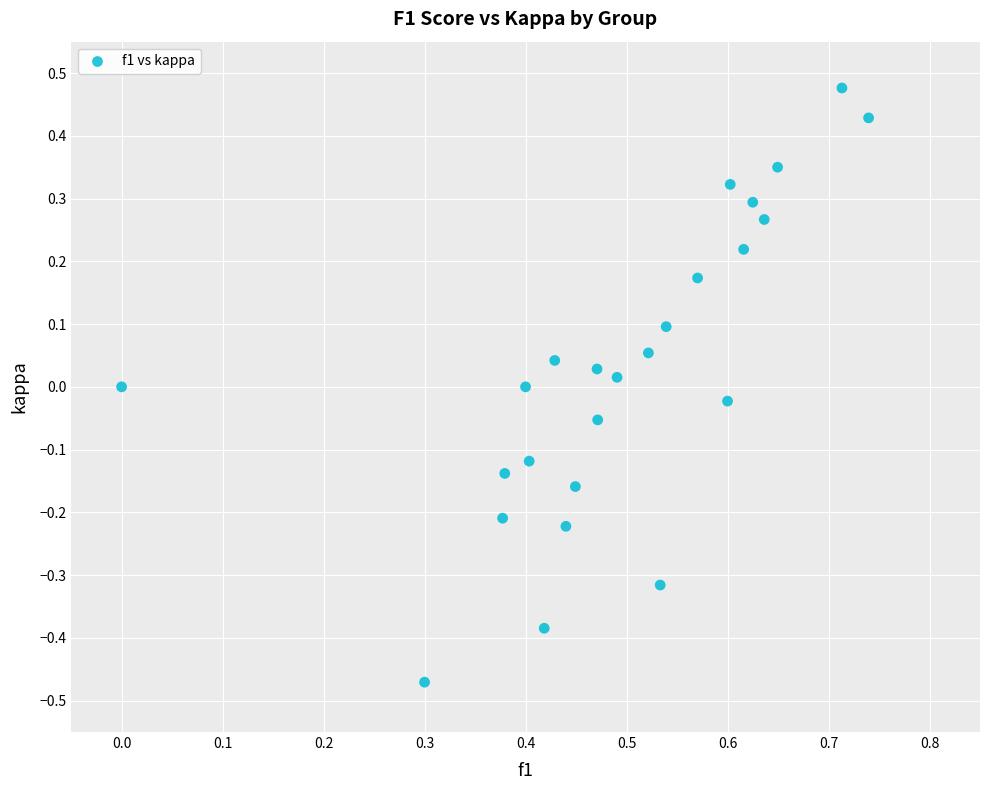

What is the range of Y values (max minus min)?

0.9